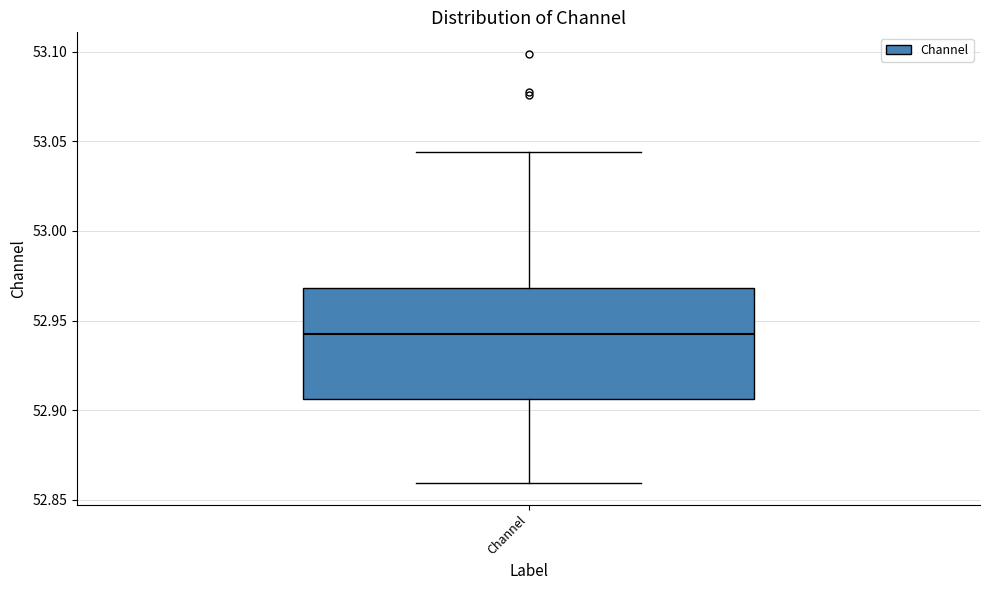

Read this box plot against the y-axis: the position of the median line, the range covered by the box, and the ends of both whiskers. The values are not printed on the chart, so give them approximately, as read against the axis.

median 52.945, box 52.905 to 52.970, whiskers 52.860 to 53.045